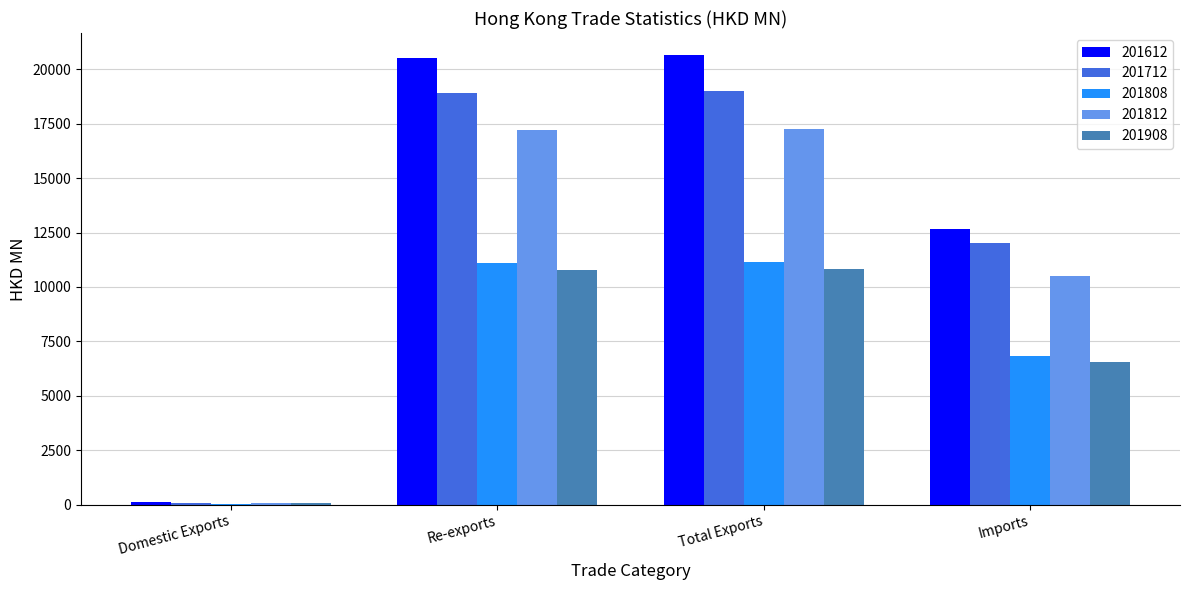

What is the highest value of the 201812 series?

17257.8